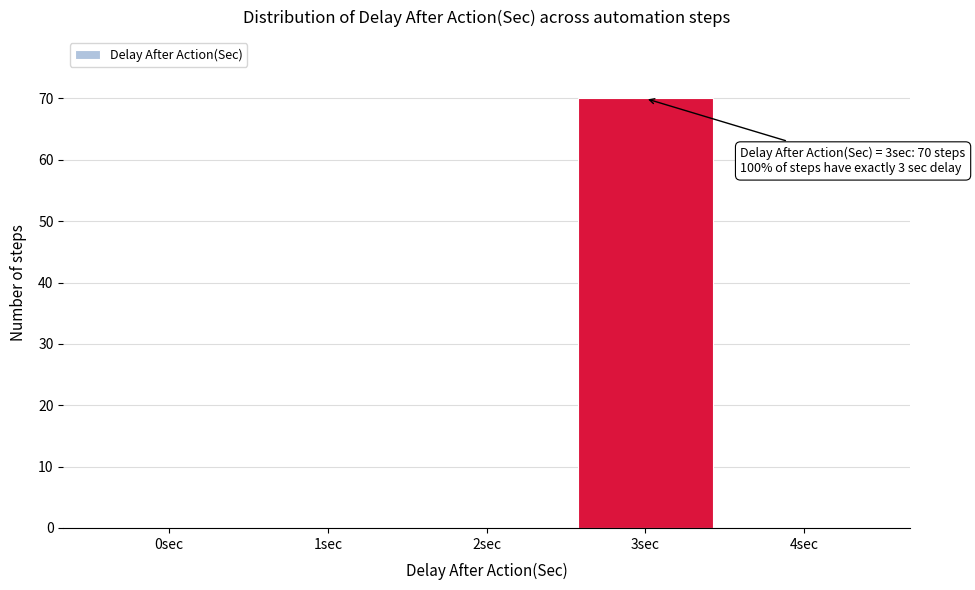

Which range on the x-axis has the tallest bar?

2.5 to 3.5